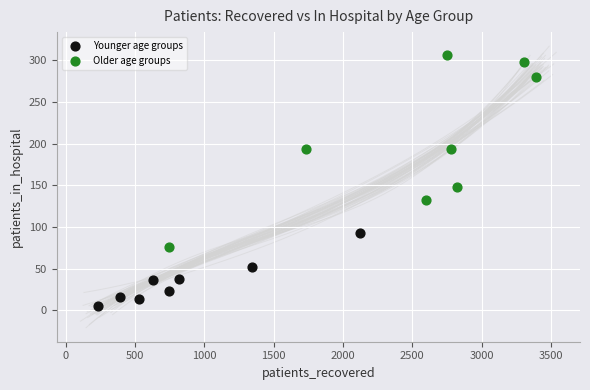

Which series contains the lowest Y value?

Younger age groups